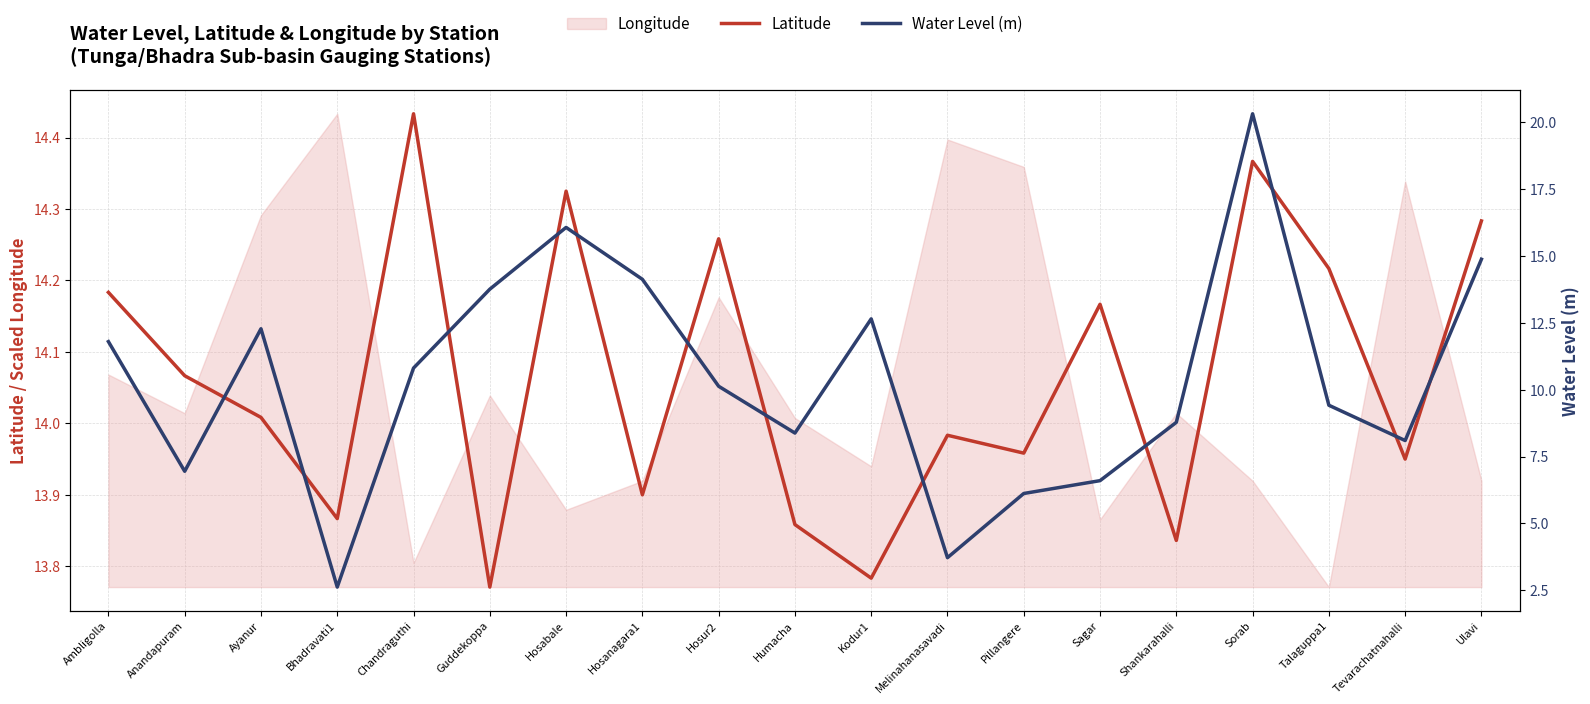

Where is the first local minimum for Water Level (m)?

Anandapuram